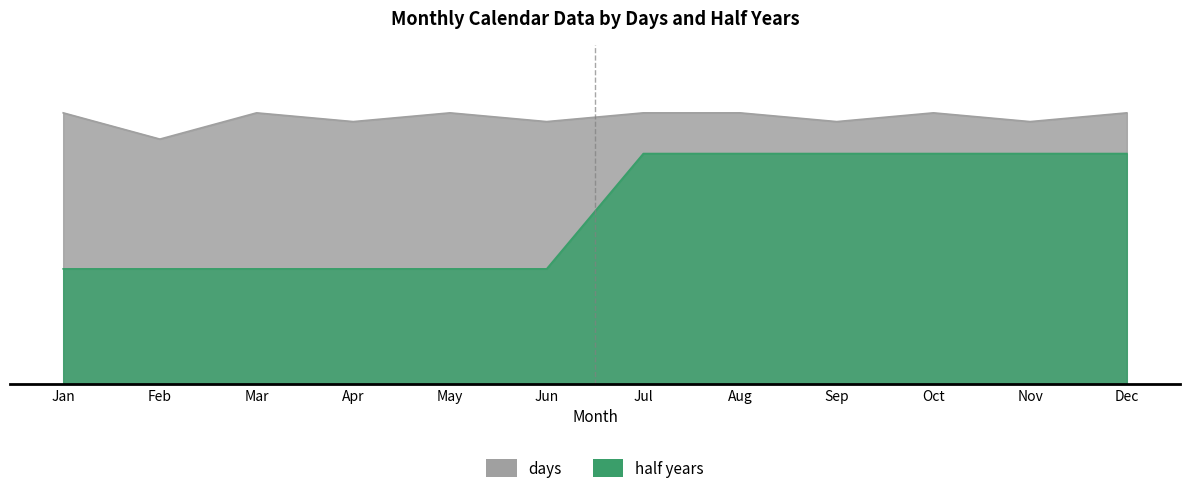

At which category does days reach its first local peak?

Mar